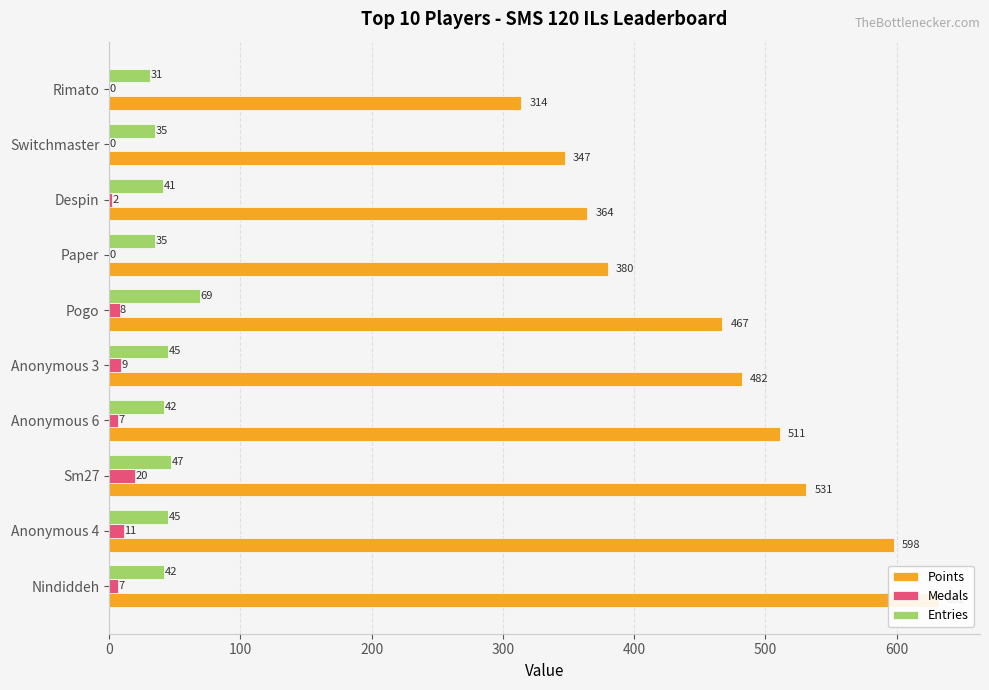

How many bars are there in each group?

3